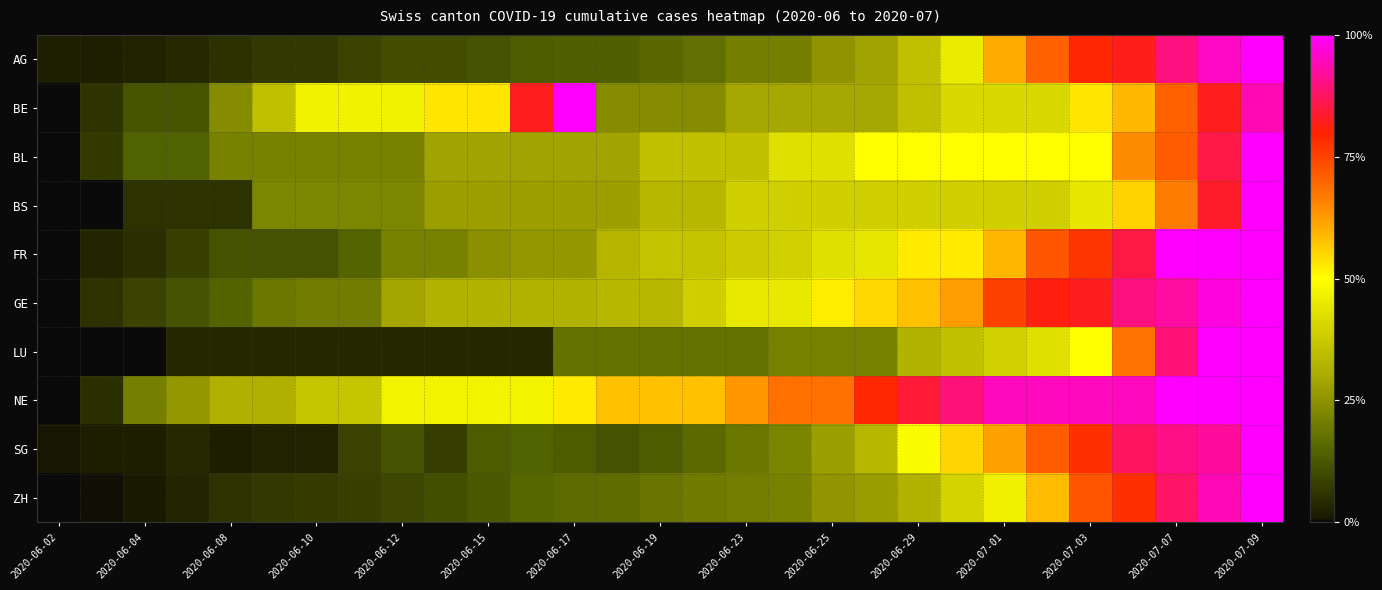

Rank the series by their maximum value, from highest to lowest.

AG, BE, BL, BS, FR, GE, LU, NE, SG, ZH